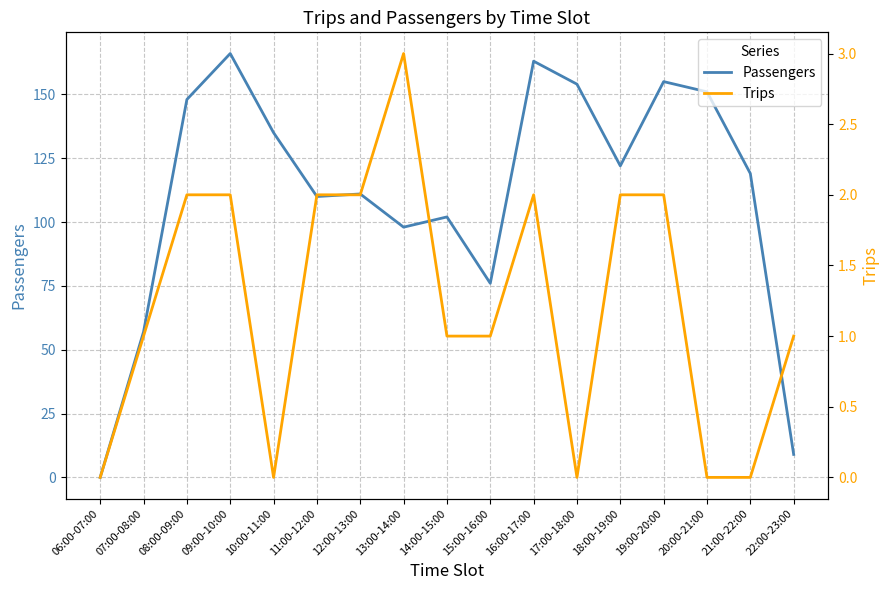

What is the greatest value displayed?

166